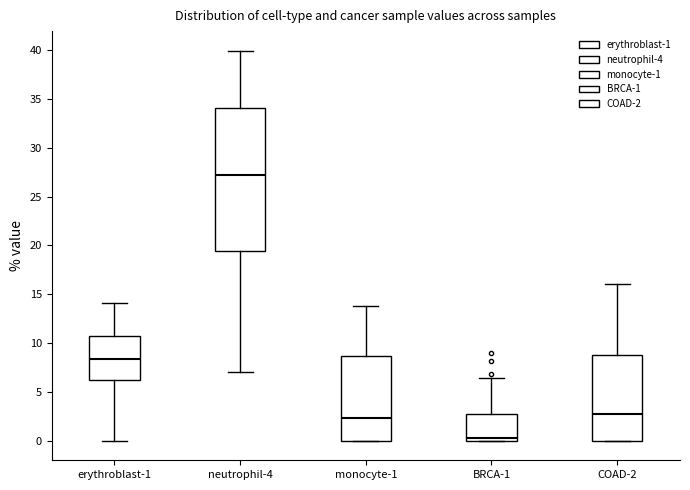

Reading left to right, read every box against the y-axis: the position of its median line, the range the box covers, and the ends of its whiskers. The values are not printed on the chart, so give them approximately, as read against the axis.

erythroblast-1: median 8.5, box 6.0 to 10.5, whiskers 0.0 to 14.0
neutrophil-4: median 27.0, box 19.5 to 34.0, whiskers 7.0 to 40.0
monocyte-1: median 2.5, box 0.0 to 8.5, whiskers 0.0 to 13.5
BRCA-1: median 0.5, box 0.0 to 2.5, whiskers 0.0 to 6.5
COAD-2: median 2.5, box 0.0 to 9.0, whiskers 0.0 to 16.0